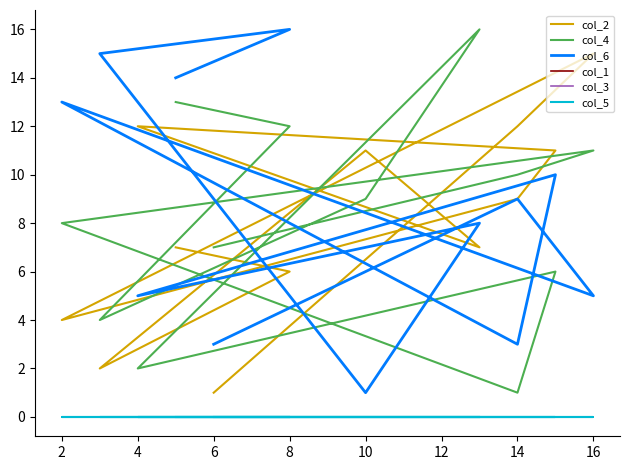

The col_3 series shows 0 at 14. True or false?

True